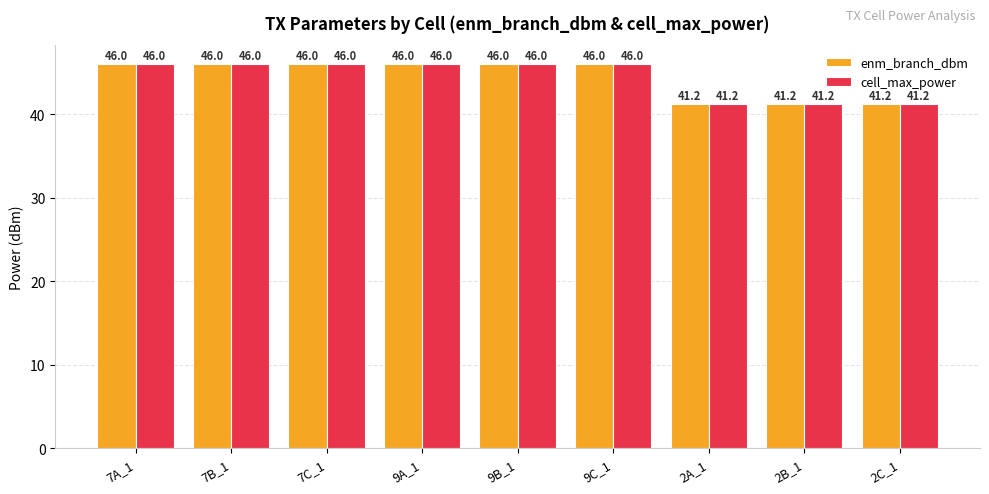

Is the value of enm_branch_dbm at 2B_1 greater than the value of cell_max_power at 9A_1?

No